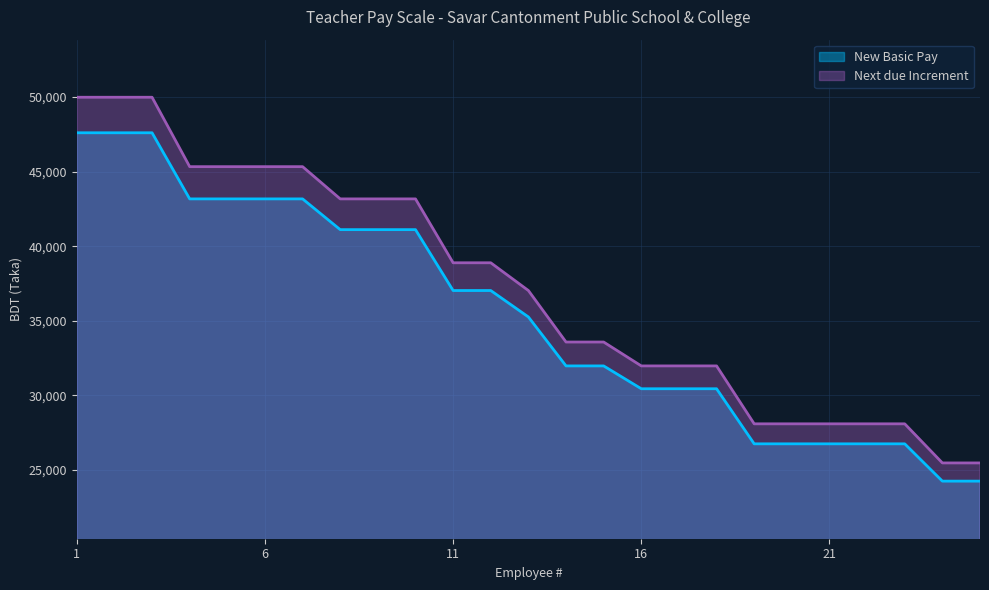

What is the difference between the New Basic Pay values at 4 and 20?

16410